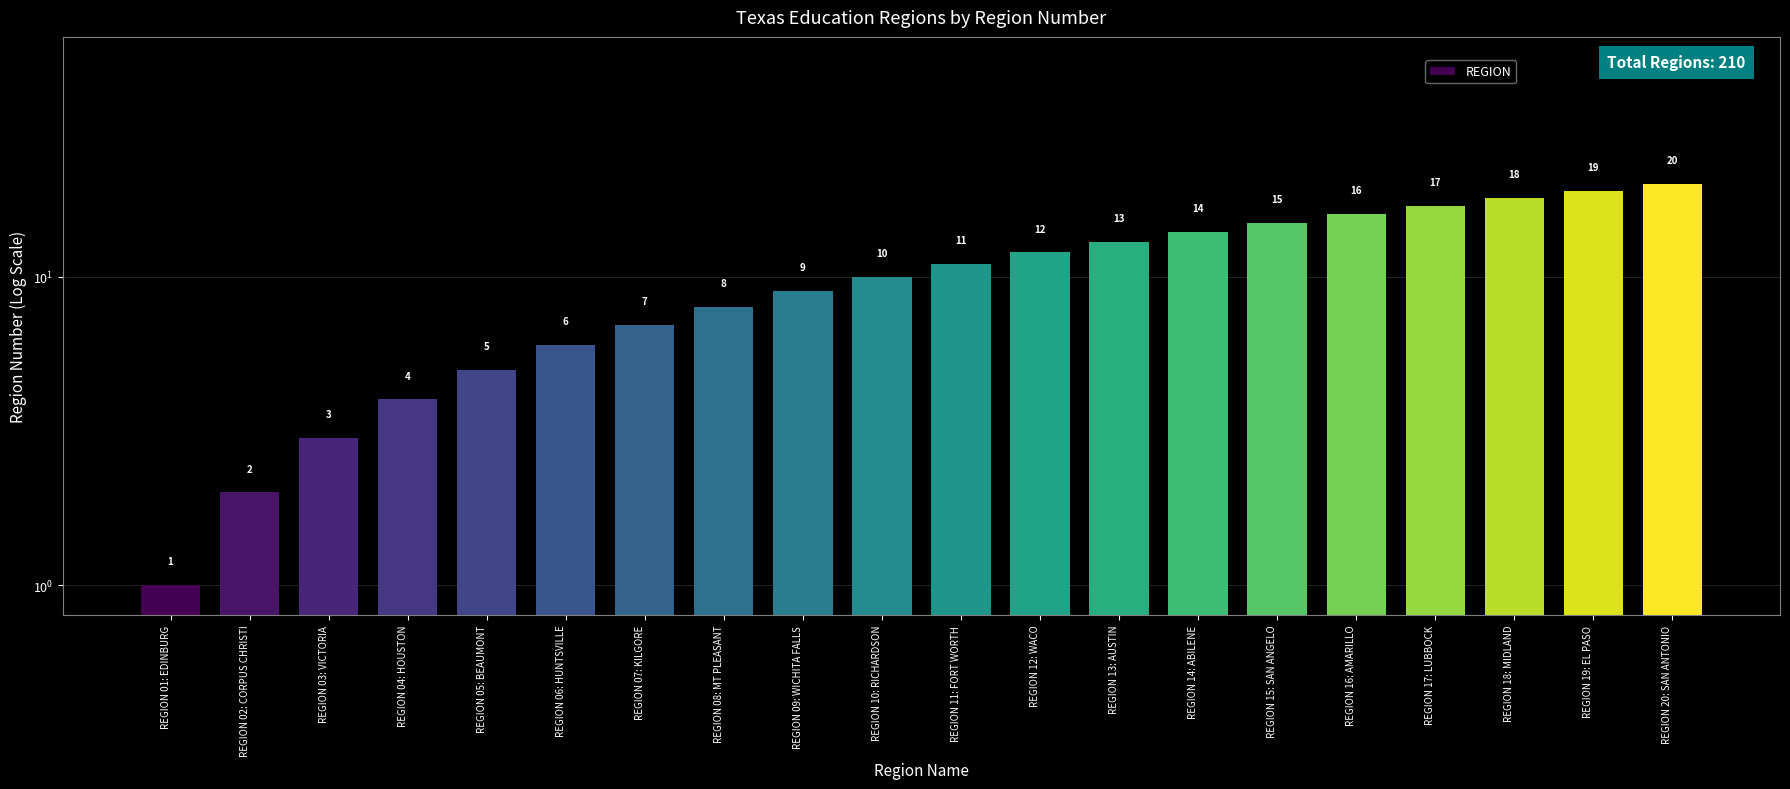

What is the minimum value shown in the chart?

1